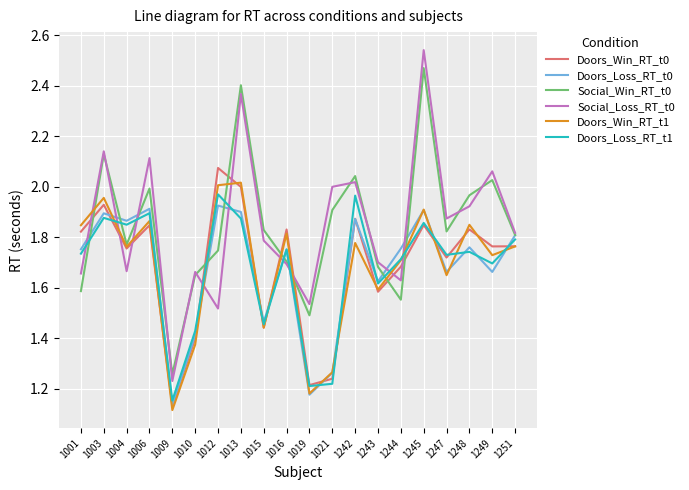

Does the chart have visible grid lines?

Yes